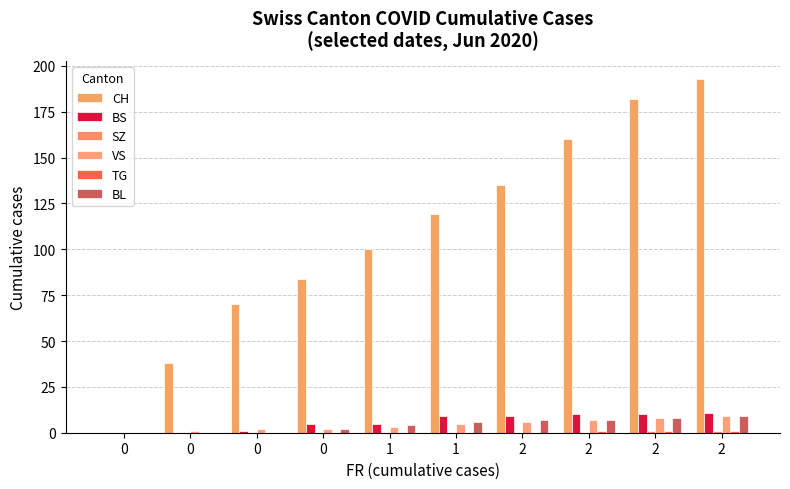

How many groups of bars are there?

10